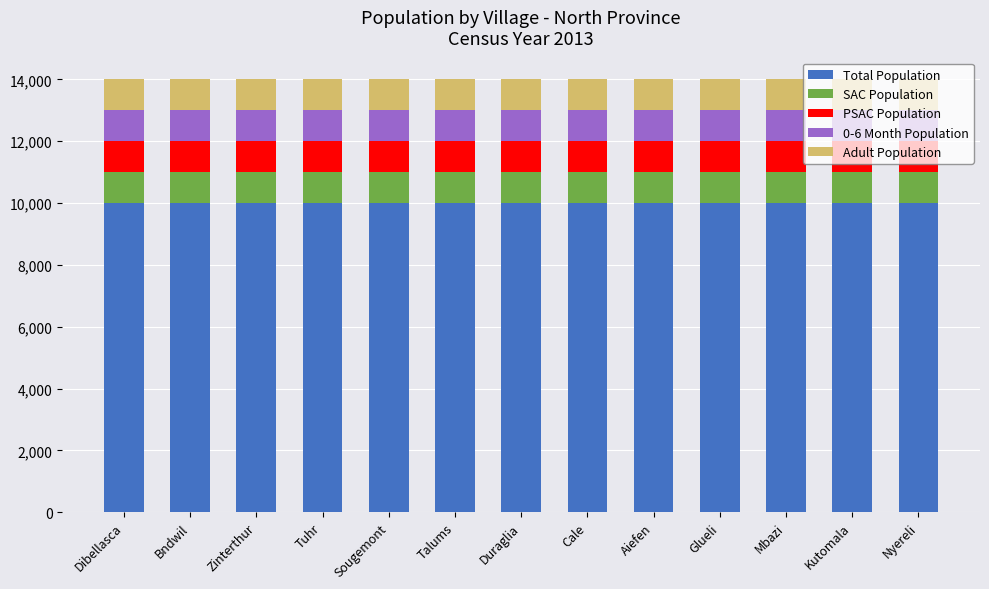

What are all the series names shown in the legend?

Total Population, SAC Population, PSAC Population, 0-6 Month Population, Adult Population